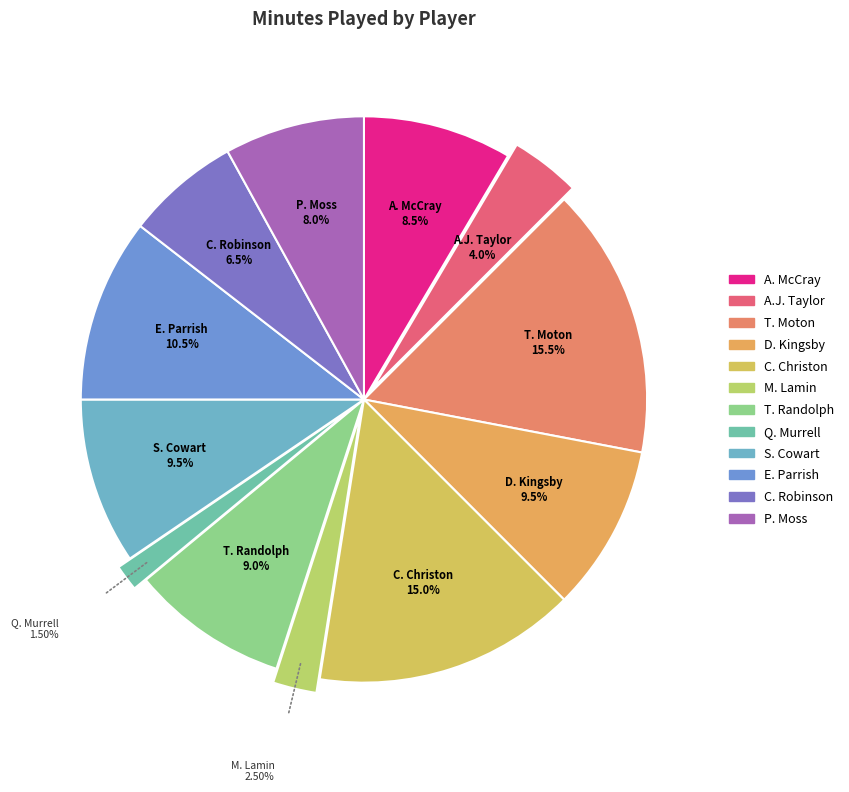

Is P. Moss the majority of the pie?

No